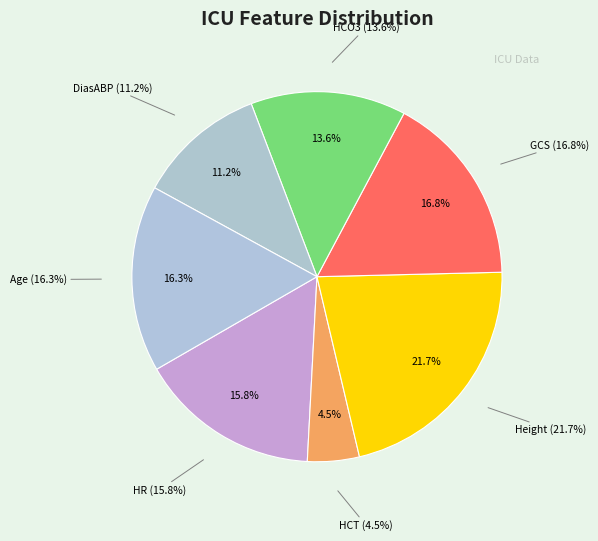

To the nearest percent, what percentage of the pie is Height?

22%